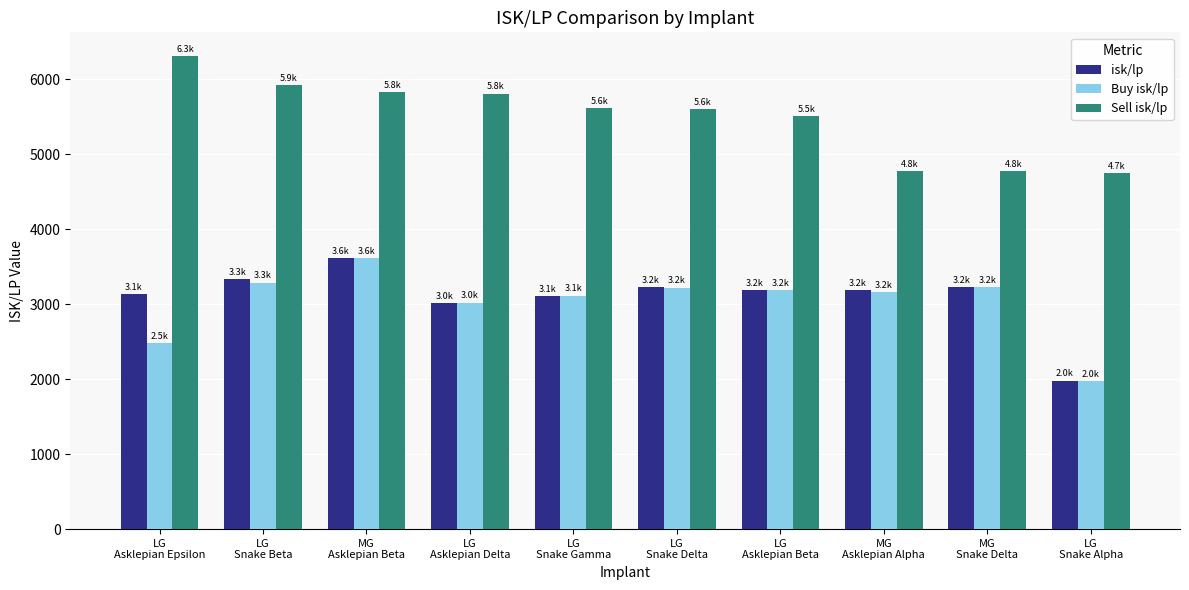

What position from the right is MG
Snake Delta?

2